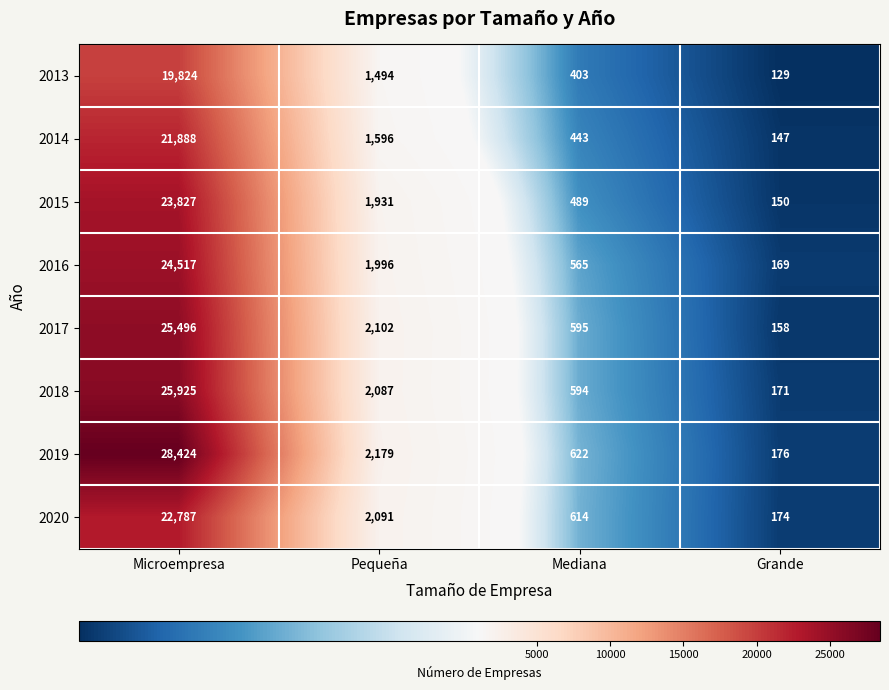

List the series in order of their peak value, highest first.

2019, 2018, 2017, 2016, 2015, 2020, 2014, 2013